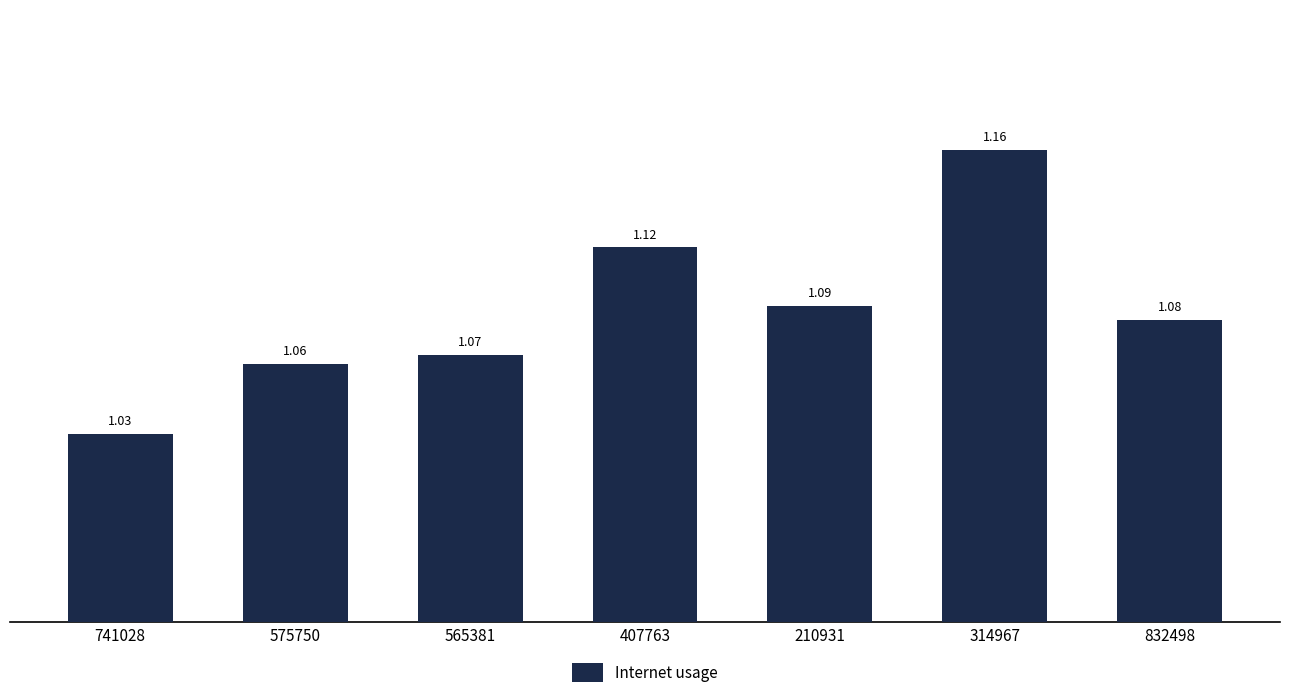

What is the label of the 7th bar from the right?

741028